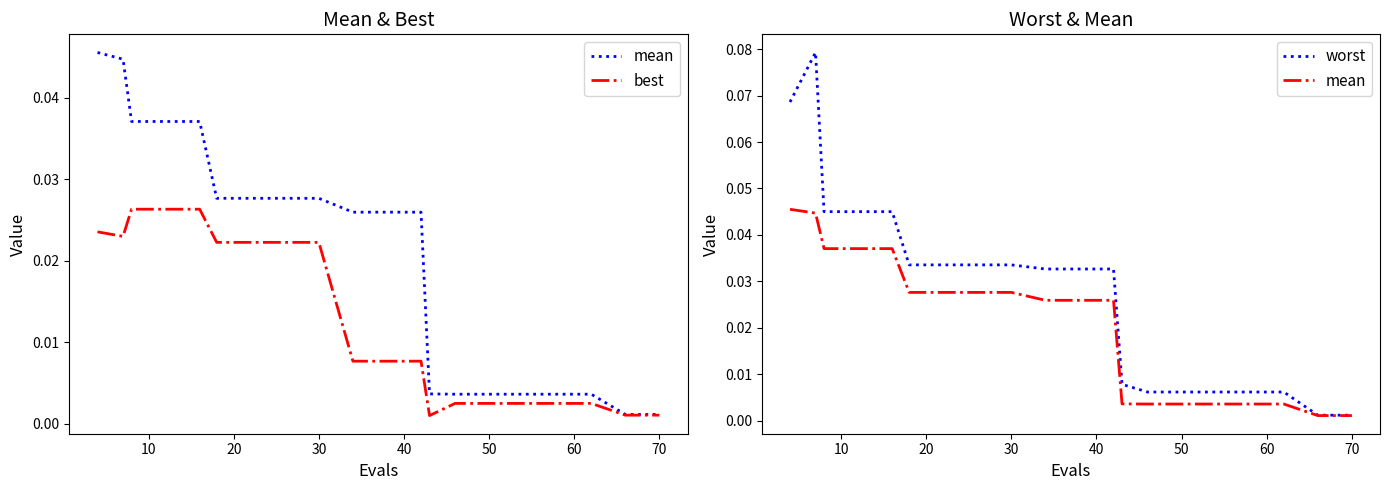

Rank the series at 50 from lowest to highest value.

best, mean, worst